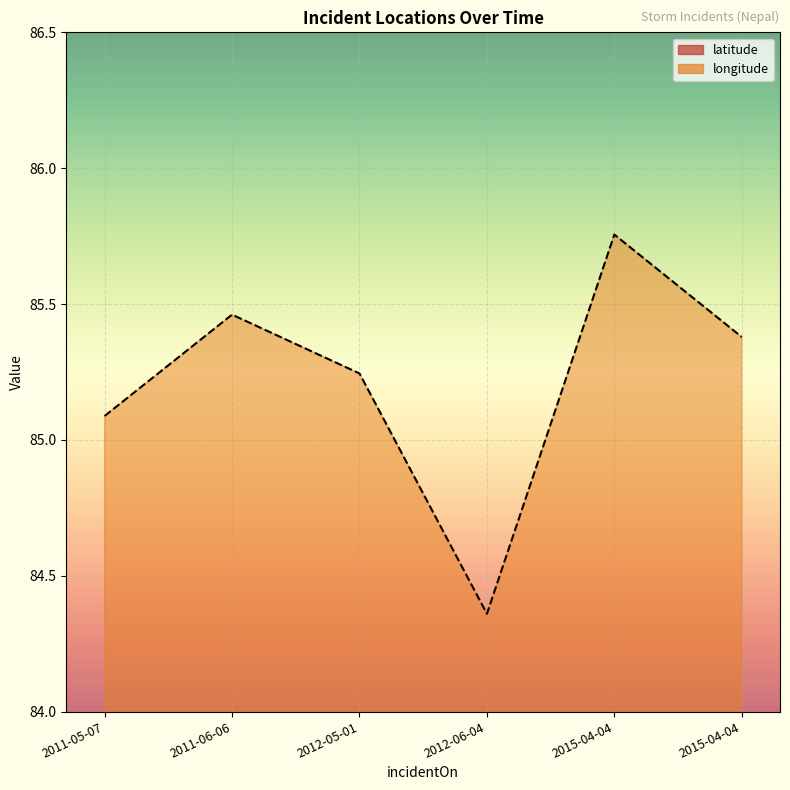

True or false: longitude has more than 2 interior local peaks.

False